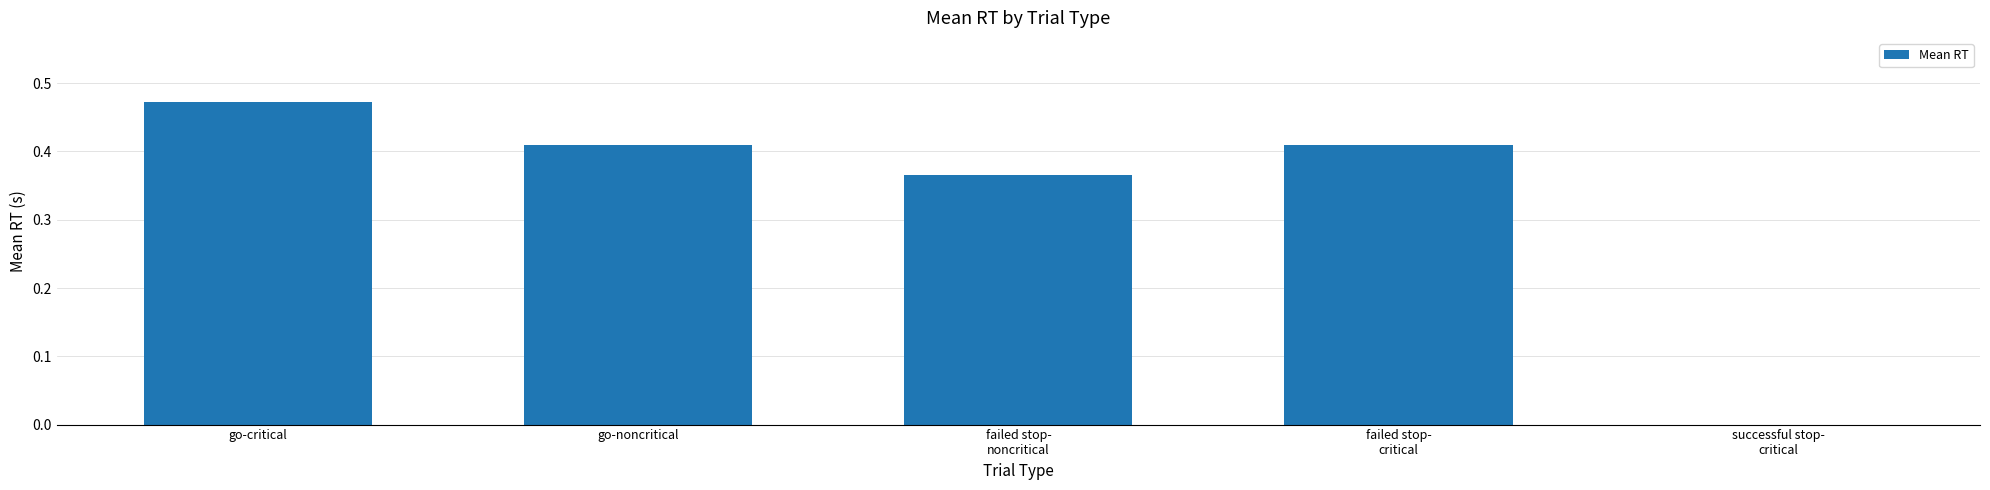

What is the change in value from failed stop-
noncritical to successful stop-
critical?

-0.4